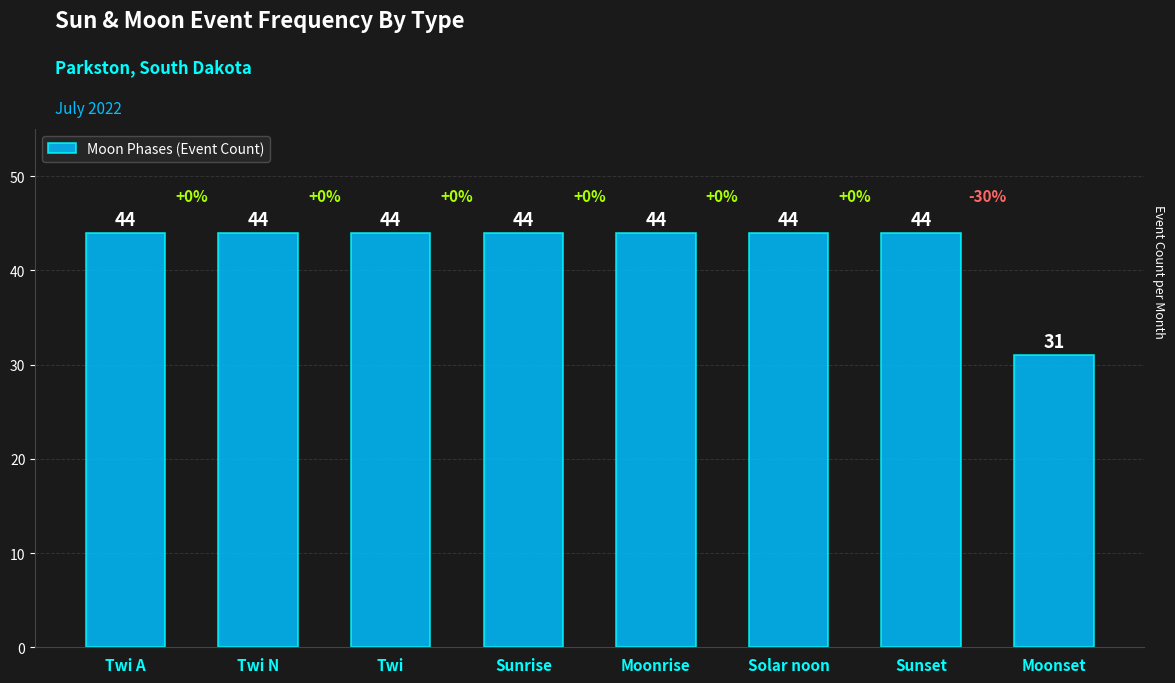

Which category has the lowest value across all series?

Moonset